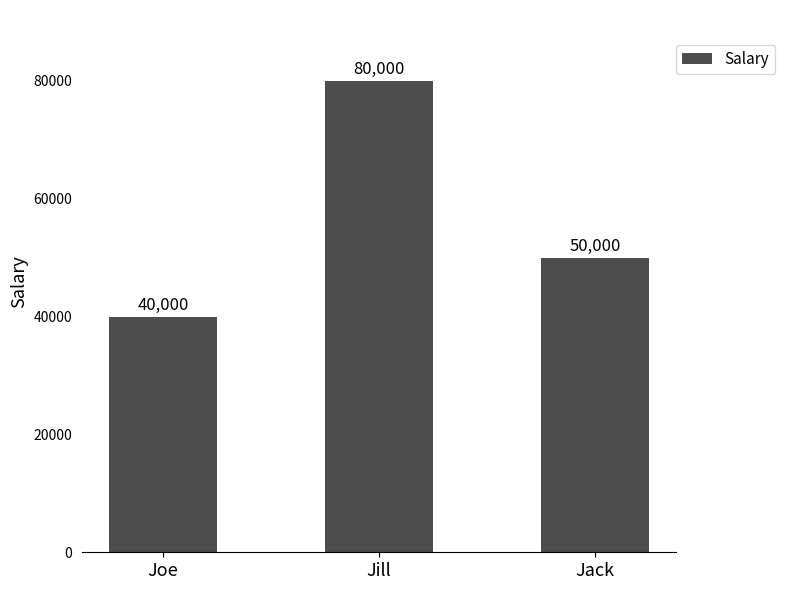

Reading left to right, transcribe all the data shown in this chart.

40000	80000	50000